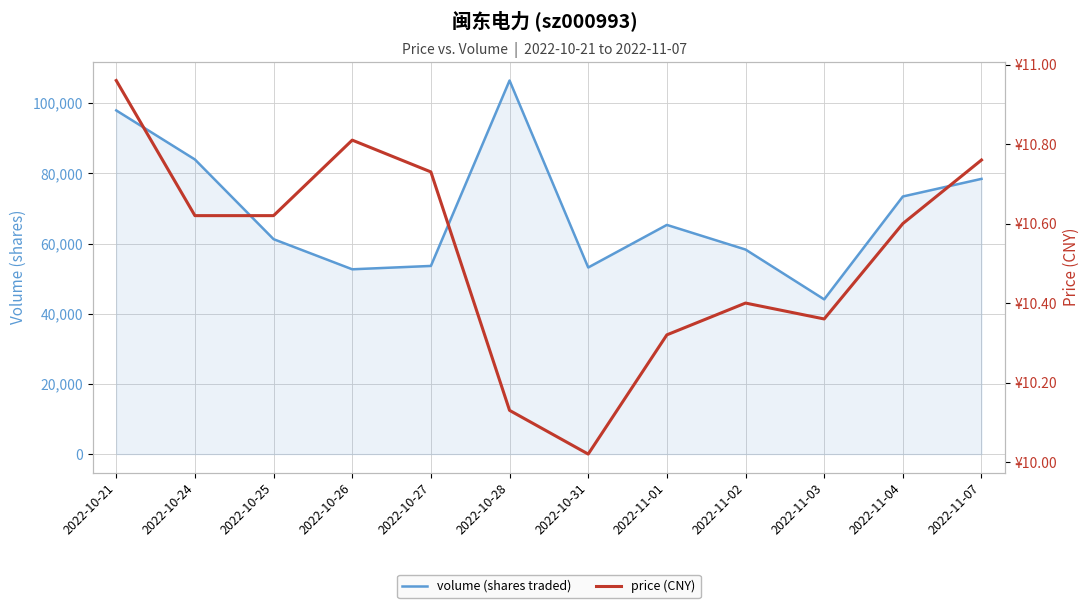

What is the lowest value of the price (CNY) series?

10.0